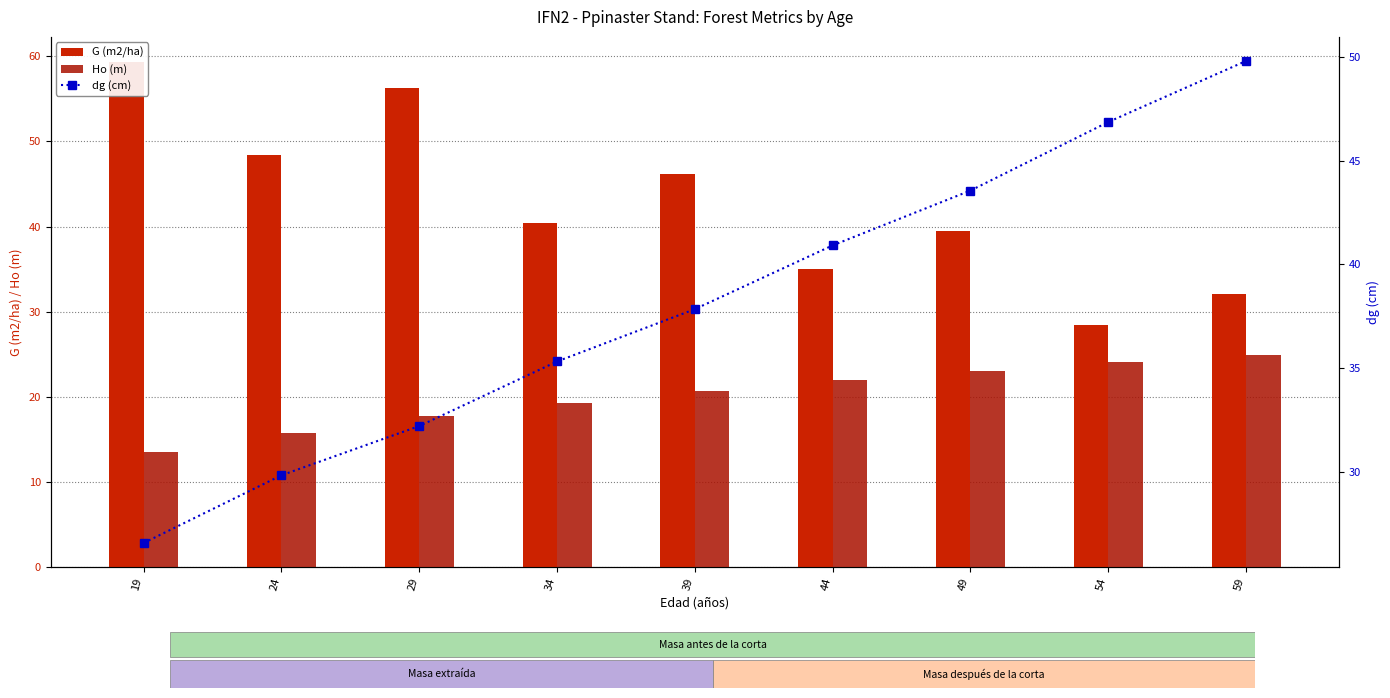

What is the difference between the second highest and minimum values in the Ho (m) series?

10.6